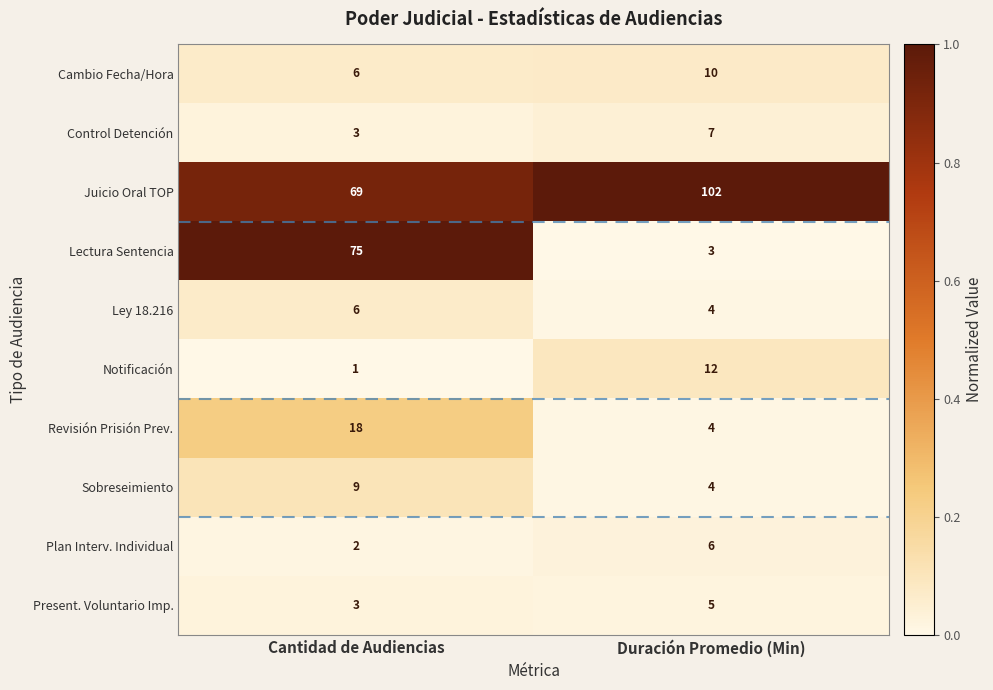

True or false: Present. Voluntario Imp. has a value of 7 at Duración Promedio (Min).

False